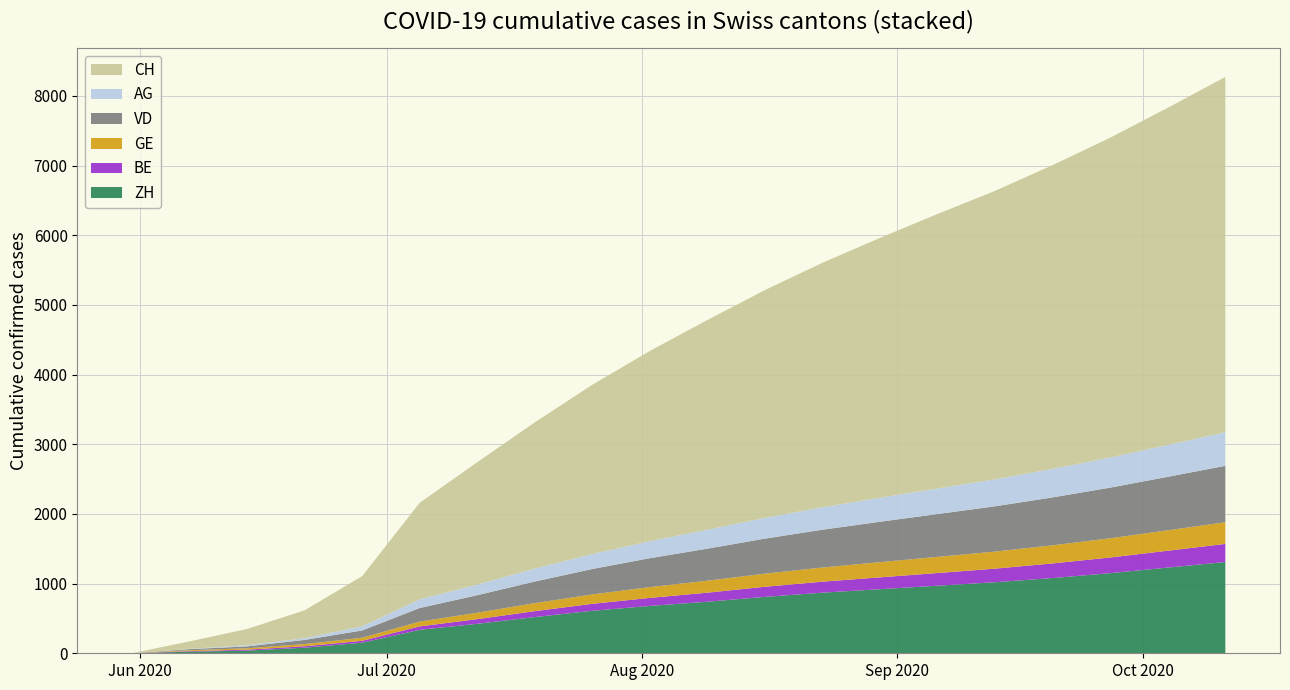

Reading right to left, transcribe all the data shown in this chart.

ZH: 1310	1230	1150	1080	1020	970	920	870	810	740	680	610	520	423	337	152	80	38	23	0
BE: 260	242	225	210	195	182	170	158	145	130	115	100	85	67	49	27	21	14	8	0
GE: 311	293	276	260	245	232	218	203	188	172	155	135	115	92	69	44	31	20	13	0
VD: 810	768	727	688	650	615	580	543	503	460	415	365	310	252	195	105	60	27	15	0
AG: 482	457	433	410	388	367	345	322	298	272	245	215	185	153	125	59	26	16	5	0
CH: 5100	4840	4590	4360	4140	3940	3730	3510	3270	3010	2730	2430	2100	1756	1386	721	399	234	107	0